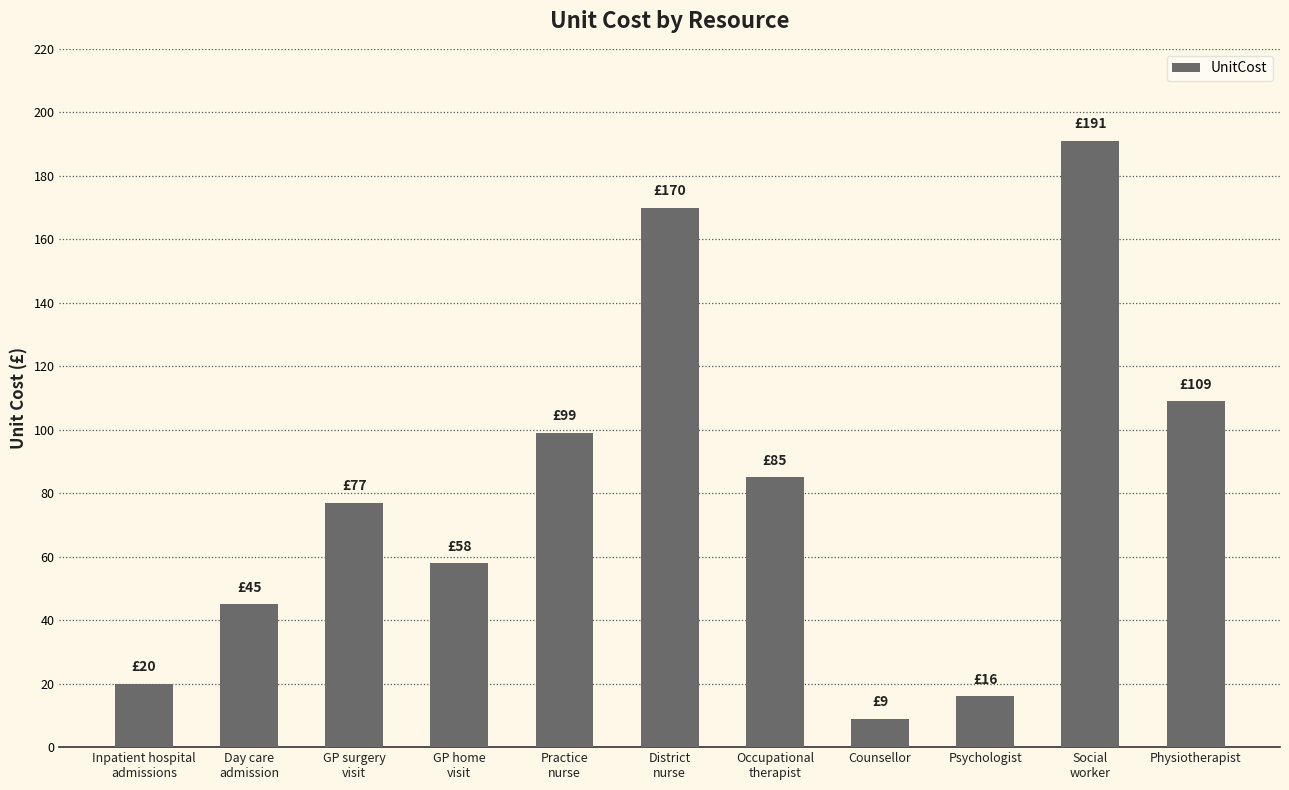

What is the value of the 1st bar from the left?

20